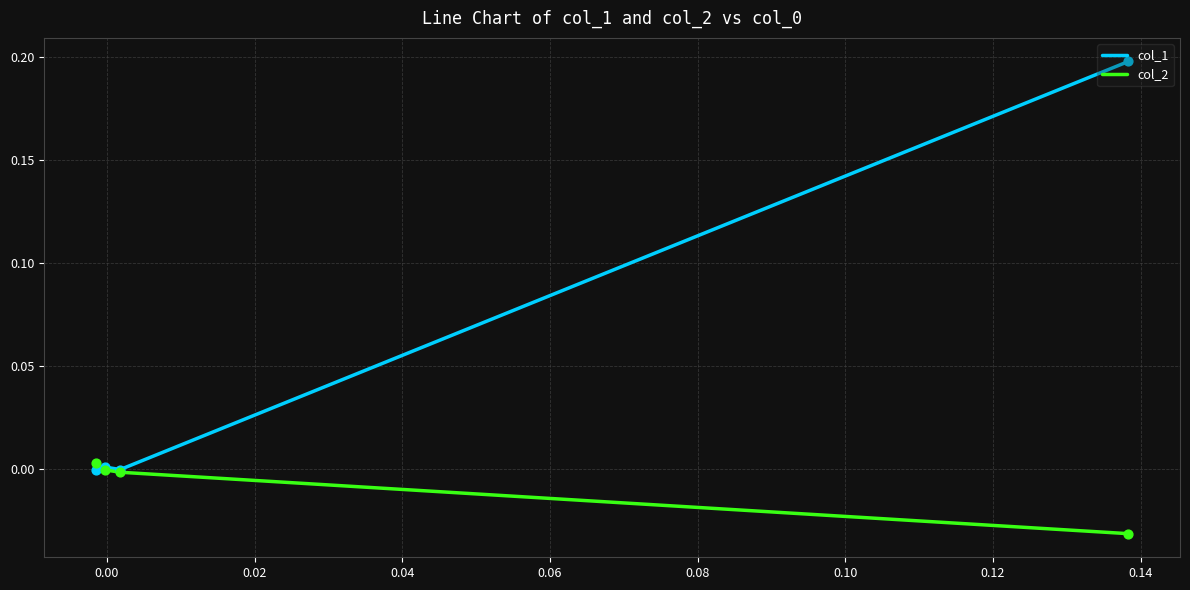

Which series reaches the minimum Y coordinate?

col_2